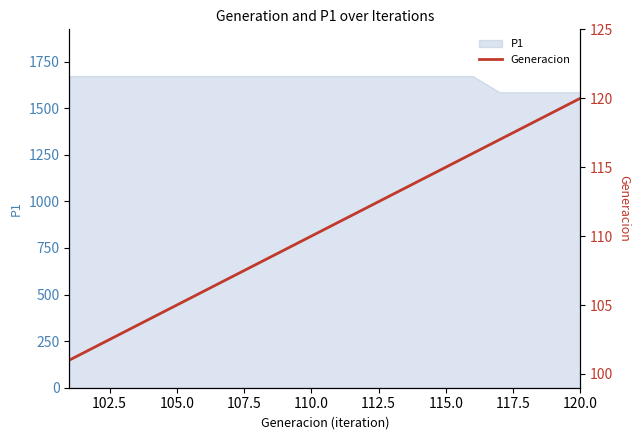

What is the lowest value of the P1 series?

1586.0